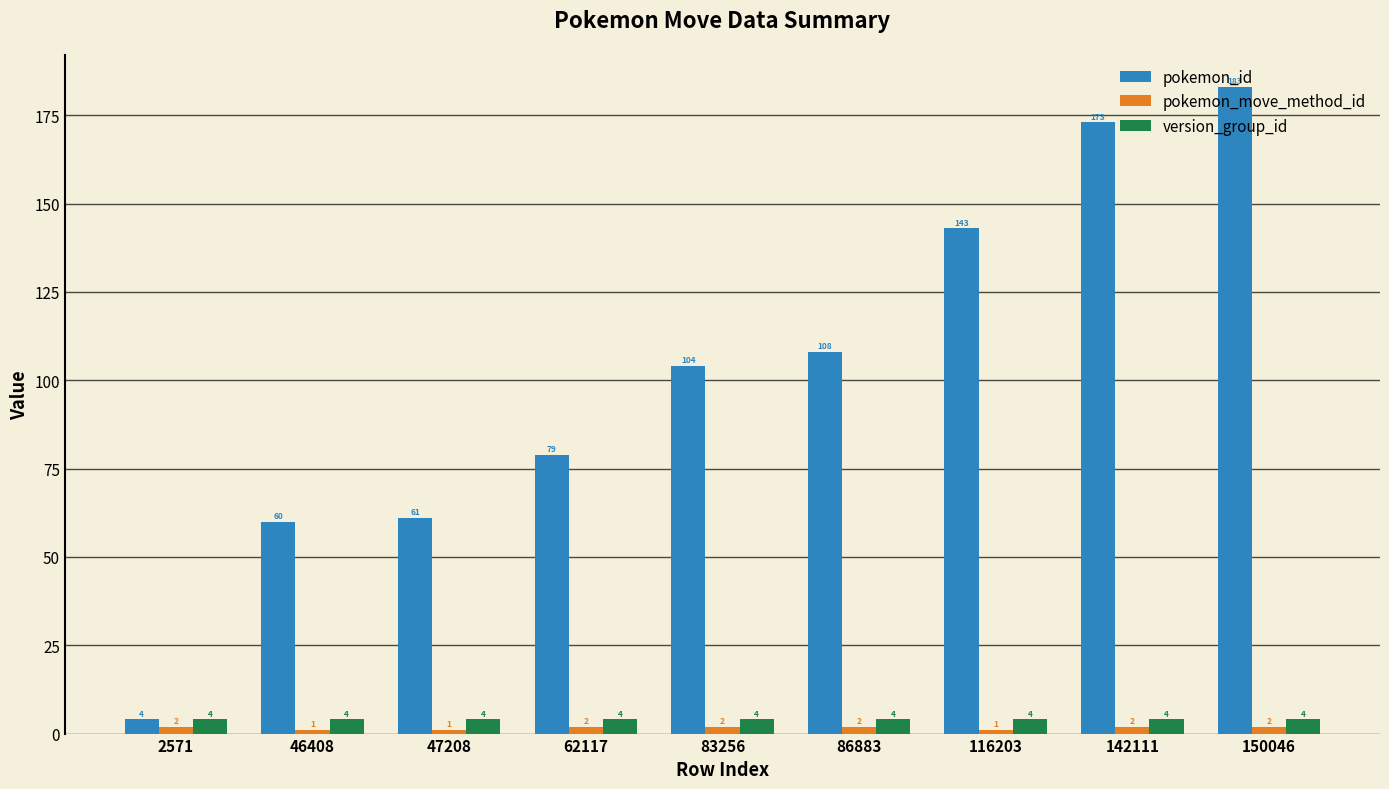

Reading right to left, list all the values displayed in this chart.

pokemon_id: 150046=183	142111=173	116203=143	86883=108	83256=104	62117=79	47208=61	46408=60	2571=4
pokemon_move_method_id: 150046=2	142111=2	116203=1	86883=2	83256=2	62117=2	47208=1	46408=1	2571=2
version_group_id: 150046=4	142111=4	116203=4	86883=4	83256=4	62117=4	47208=4	46408=4	2571=4